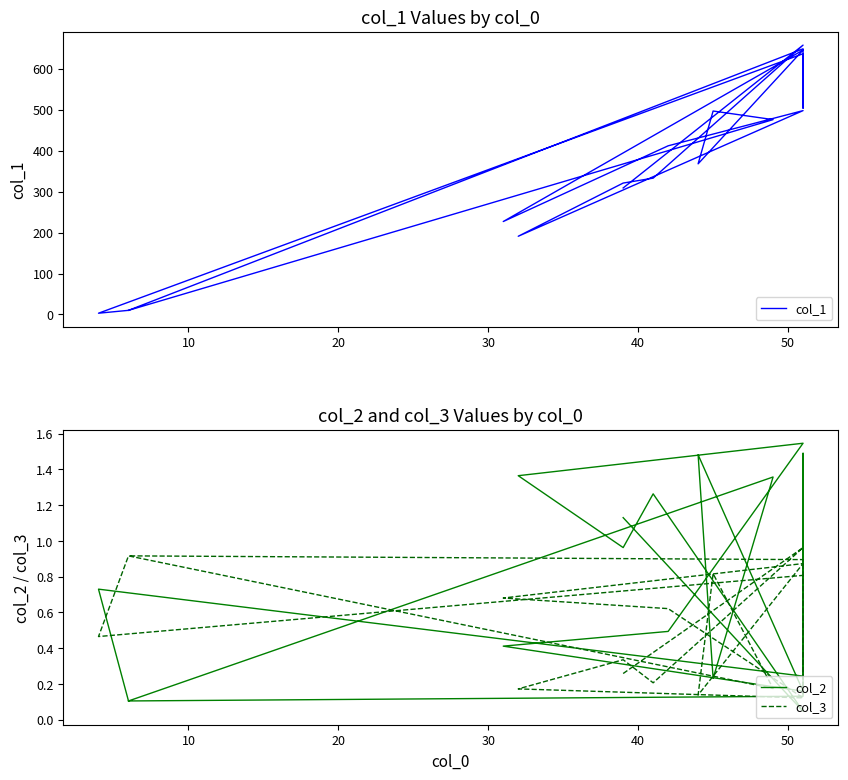

True or false: col_1 and col_2 cross at least once.

False